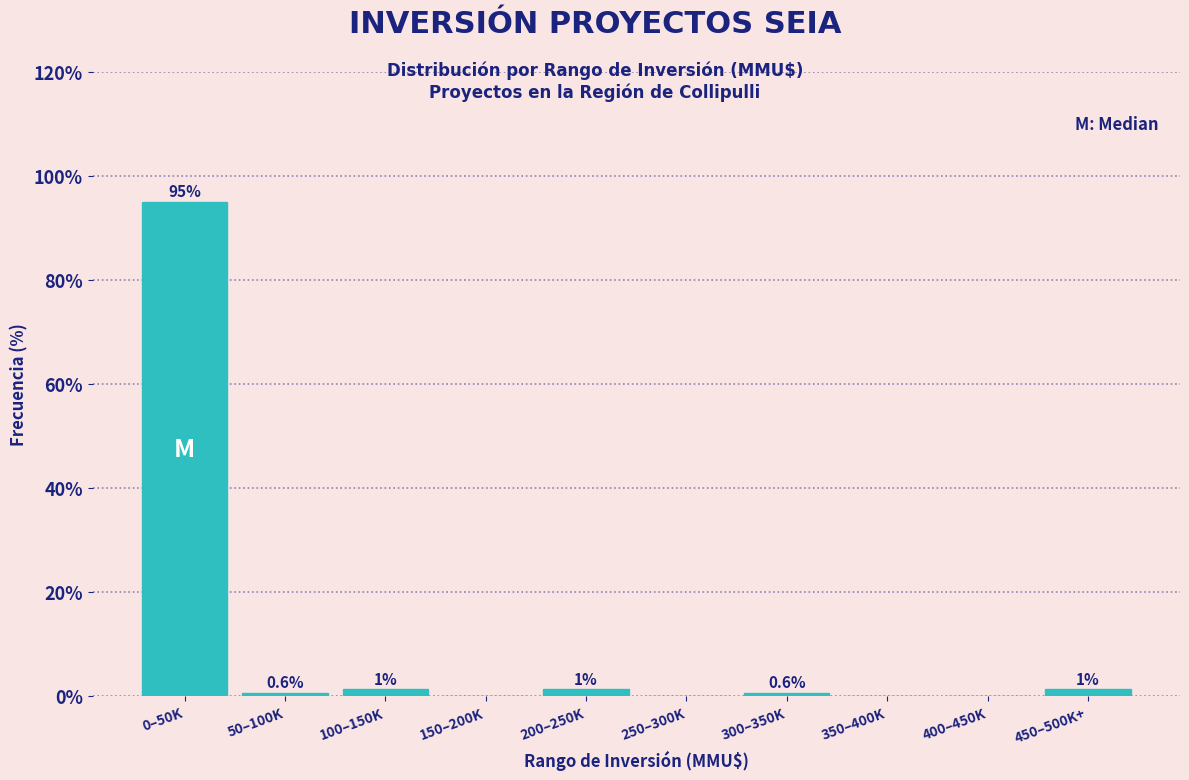

Which category has the highest value across all series?

0–50K